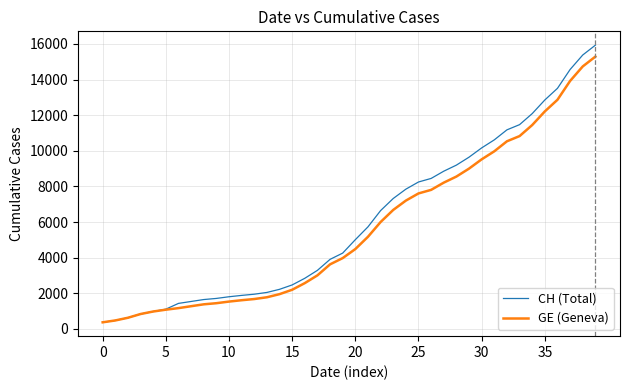

Does the chart display data point markers on the line(s)?

No